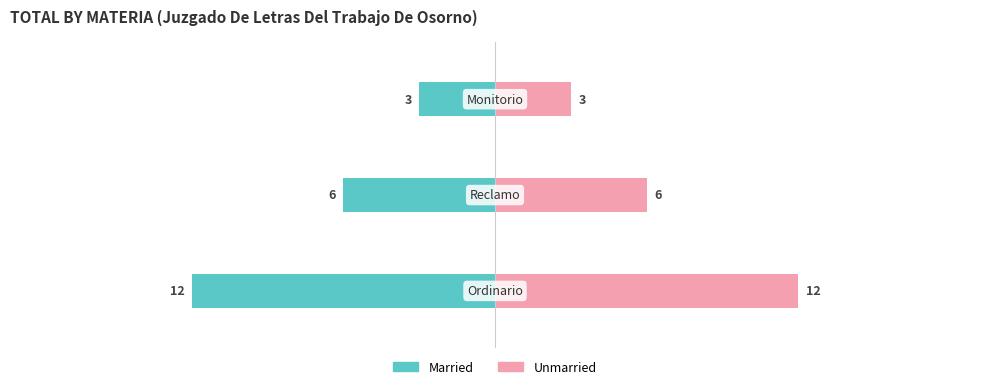

Between −20 and −10, which is larger?

−10